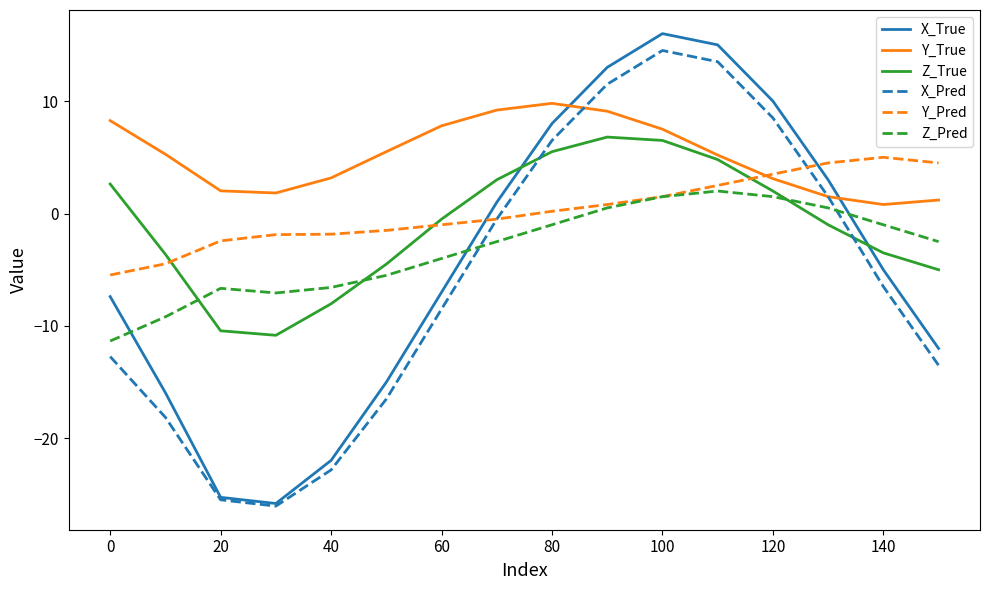

Which series has the widest spread of values?

X_True